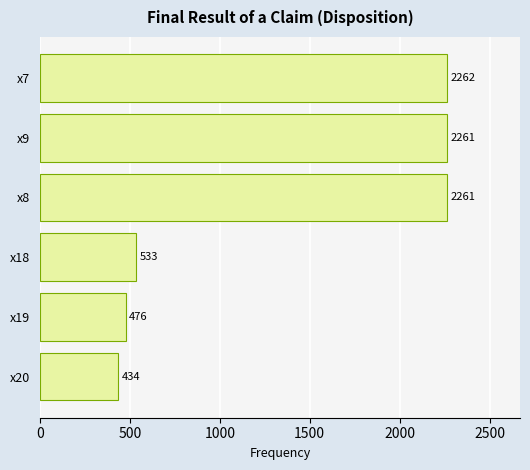

Does the chart contain any negative values?

No